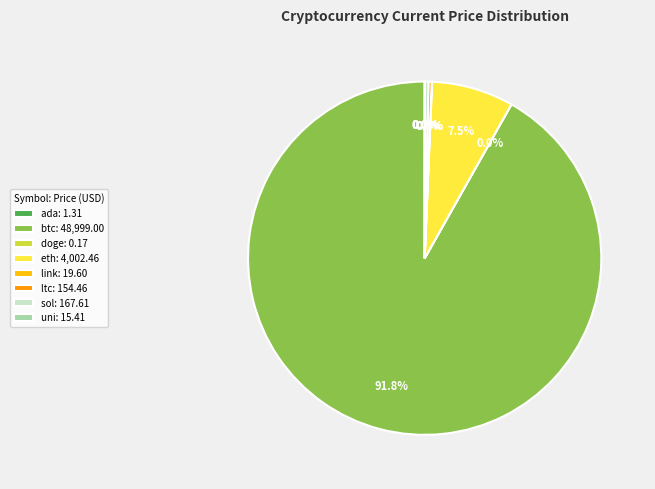

Which category accounts for the majority?

btc